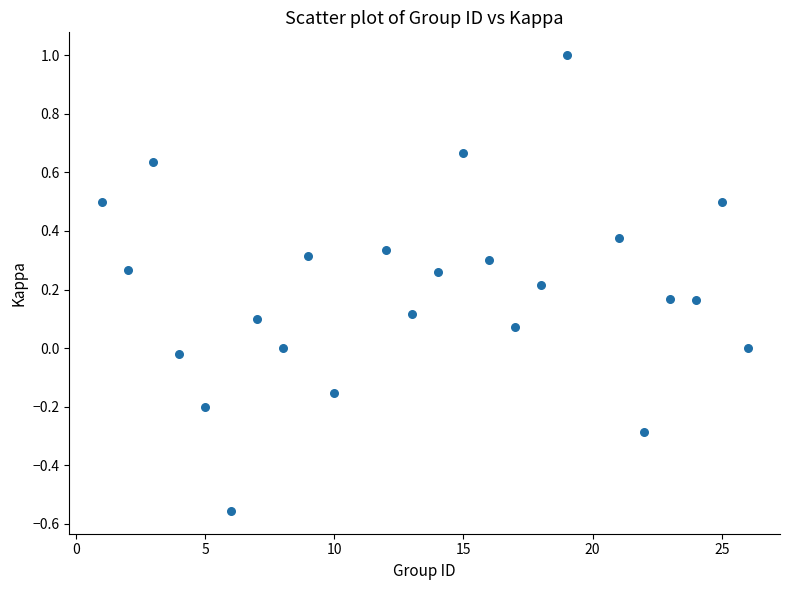

What is the range of Y values (max minus min)?

1.6